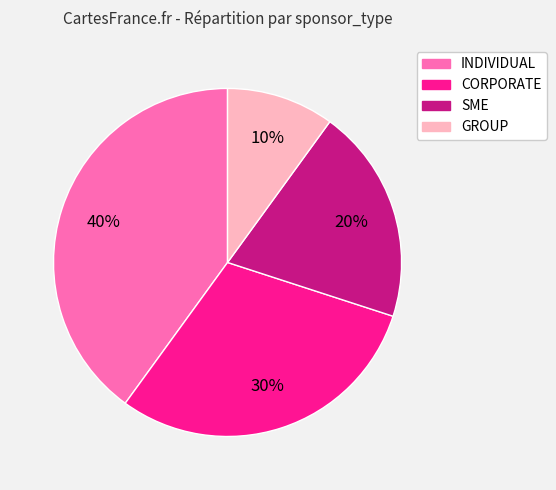

To the nearest percent, what is the difference between the largest and smallest slice percentages?

30%